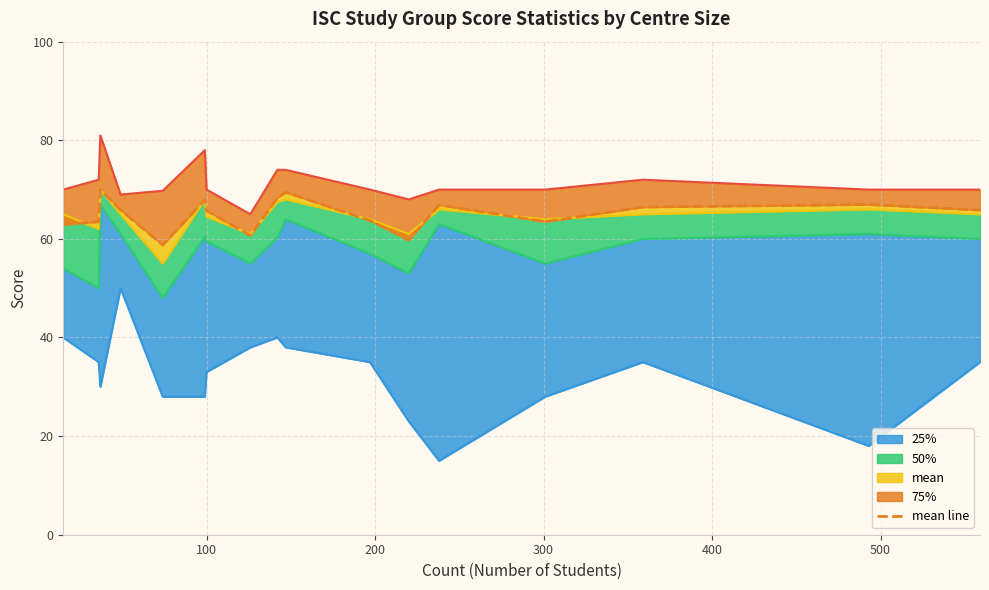

Reading left to right, extract all data points from this chart.

62.9	63.5	70.0	65.9	58.8	67.9	65.7	60.7	68.3	69.5	63.7	59.7	66.9	63.5	66.5	67.0	65.8